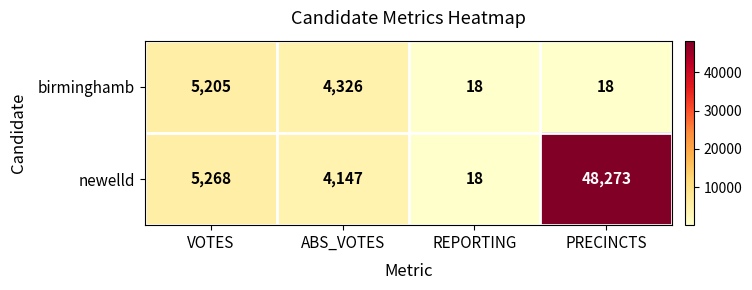

Read the newelld value at VOTES, to the nearest 100.

5300